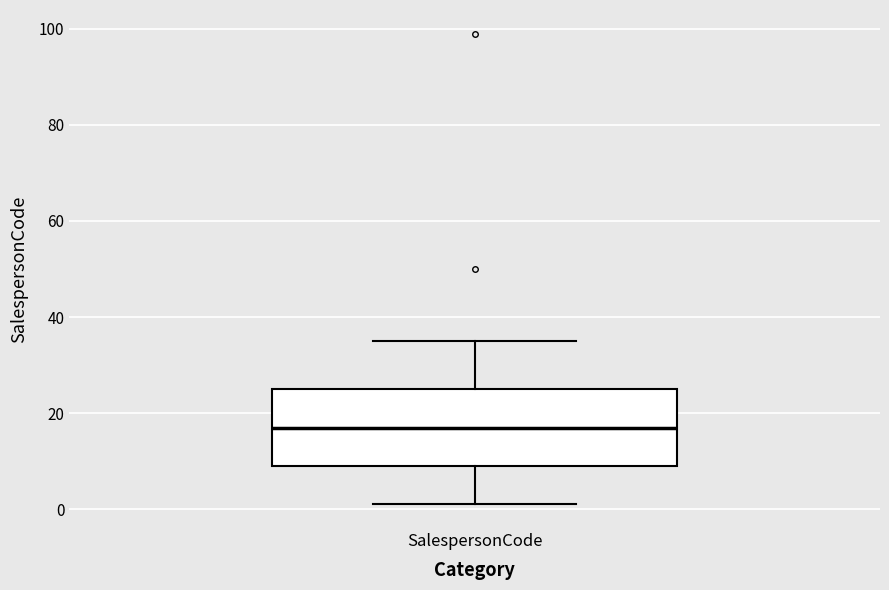

Transcribe this box plot: give where the median line is, the range the box spans, and where the two whiskers end, as read against the y-axis. The values are not printed on the chart, so give them approximately, as read against the axis.

median 18, box 10 to 26, whiskers 2 to 36